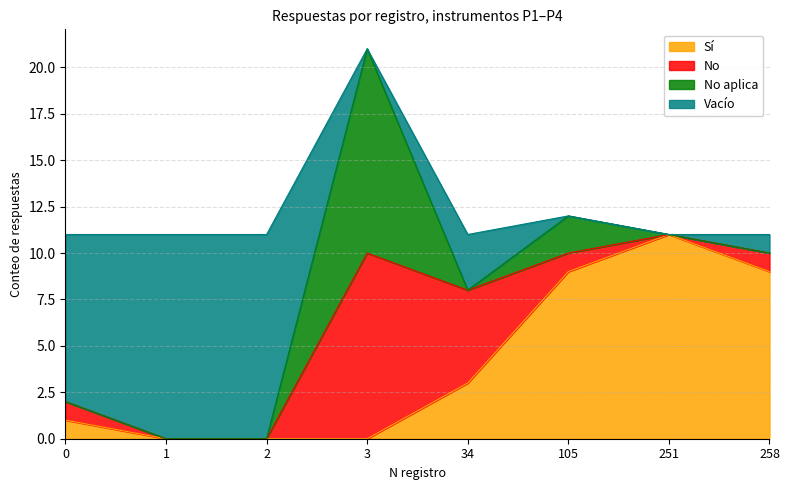

At which category is the sum across all series the highest?

3